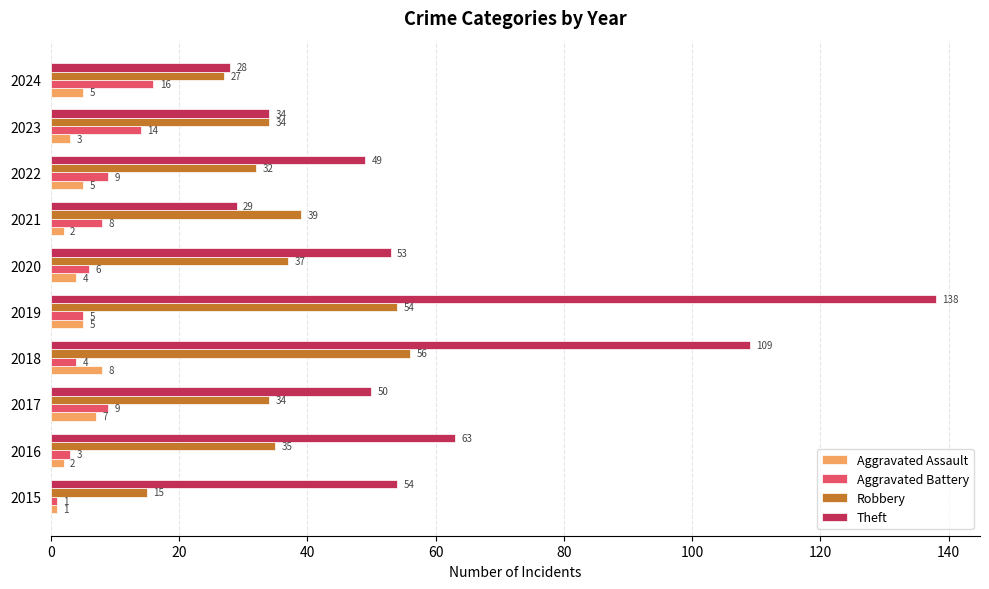

Rank the series by their maximum value, from highest to lowest.

Theft, Robbery, Aggravated Battery, Aggravated Assault